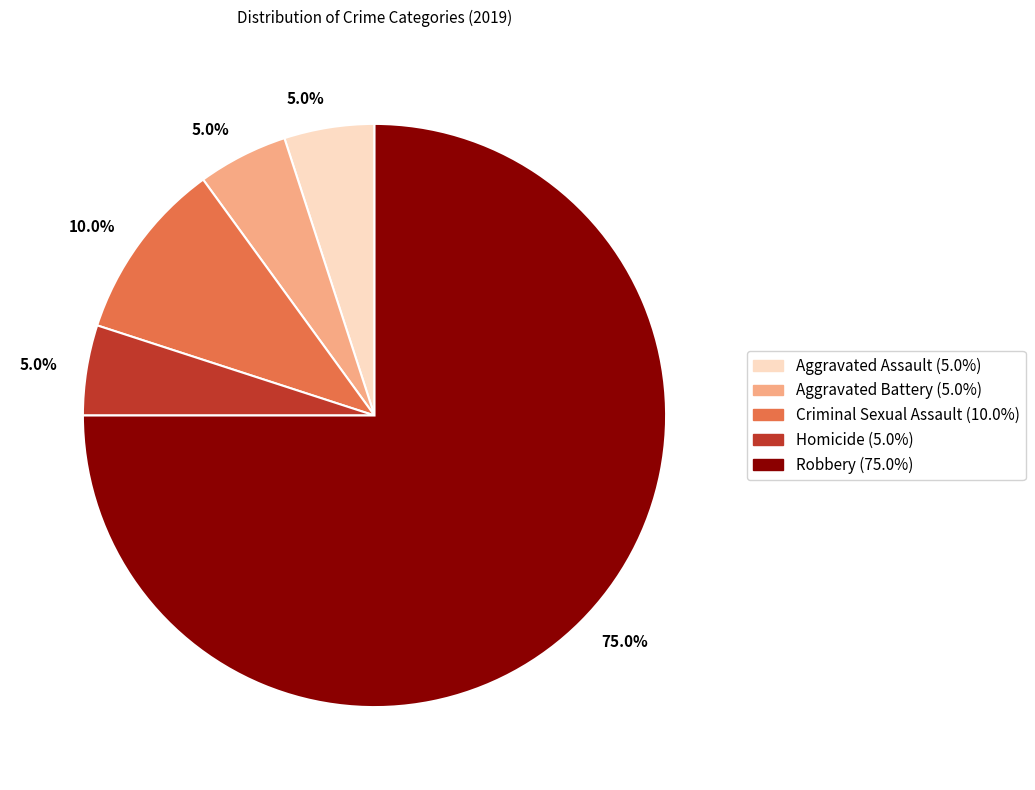

Is there a majority slice in this chart?

Yes